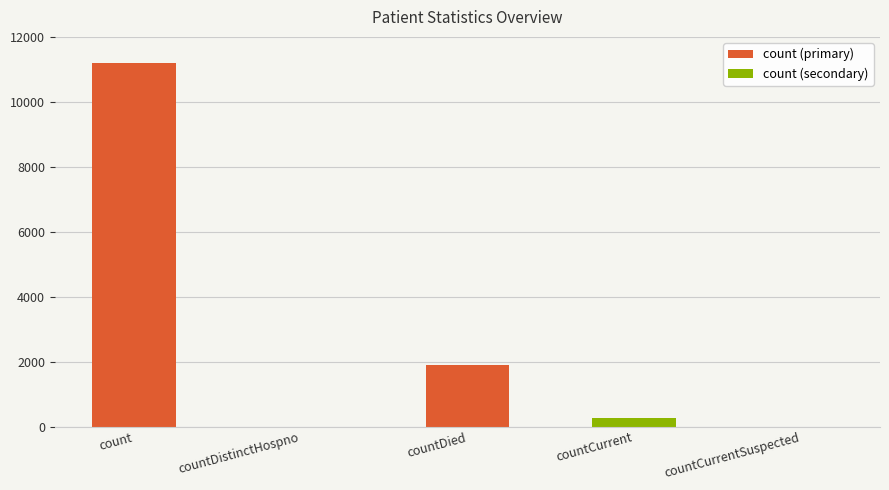

Is it true that the value at countCurrent is 251?

True